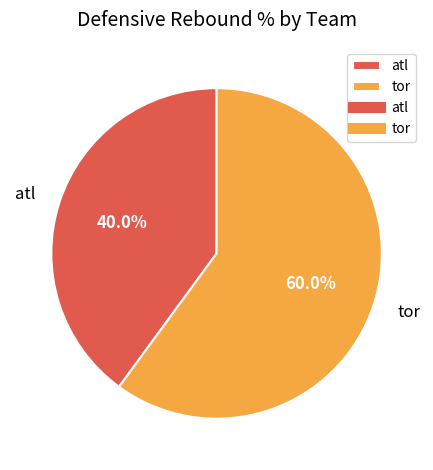

How many segments does this pie chart have?

2